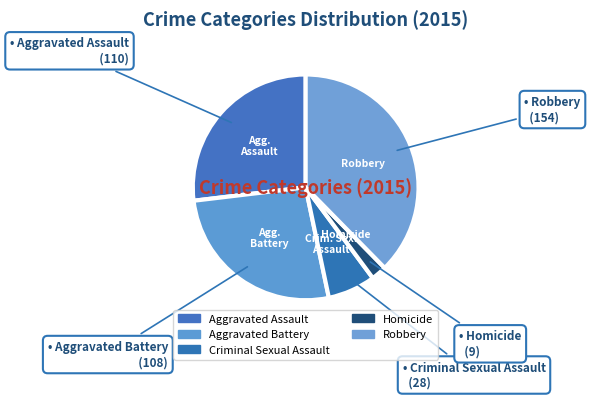

Count the number of slices in the pie.

5